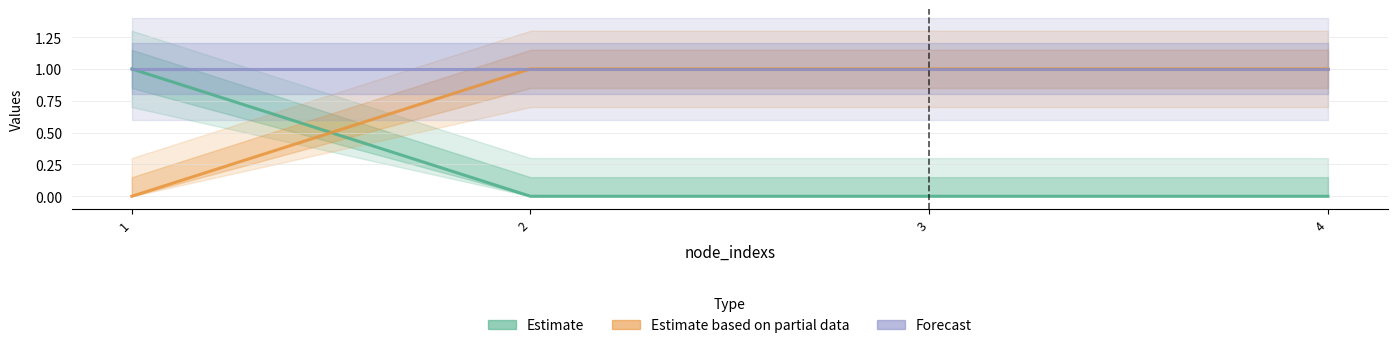

Which has a higher value, 2 or 3?

2